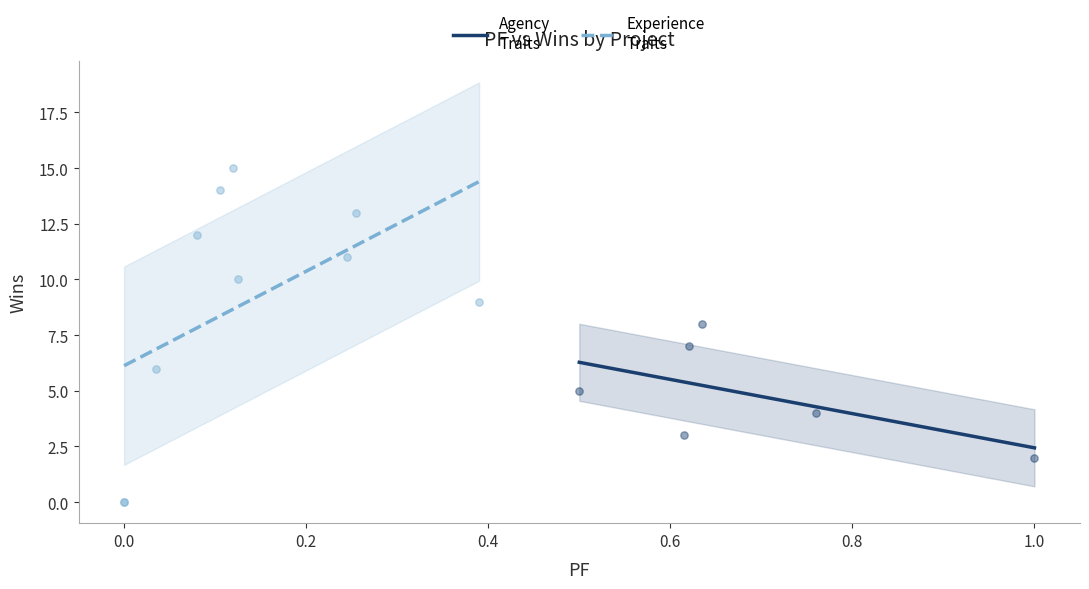

Which series has the largest Y range (max minus min)?

Experience Traits